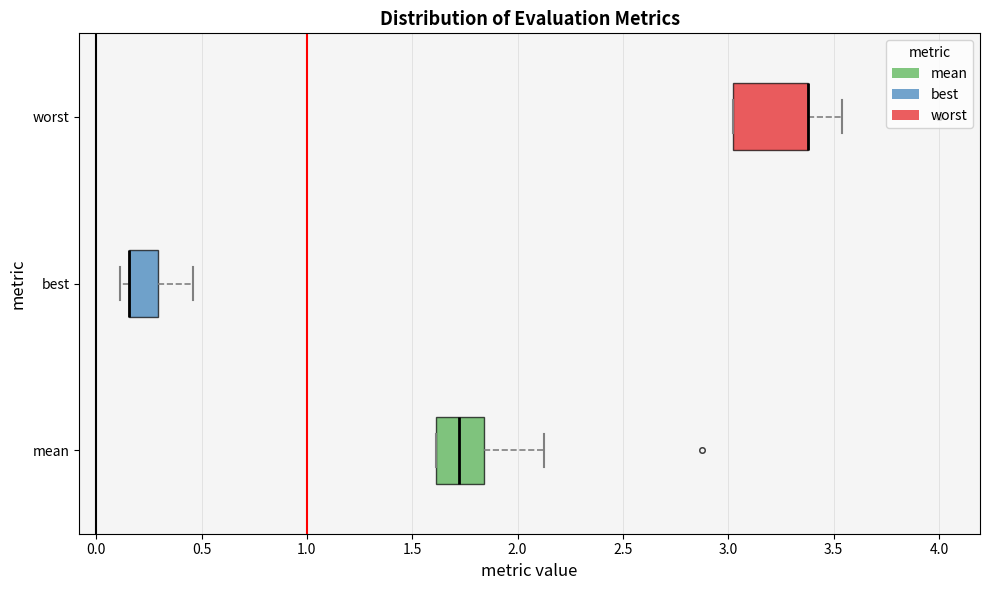

Reading bottom to top, read every box against the x-axis: the position of its median line, the range the box covers, and the ends of its whiskers. The values are not printed on the chart, so give them approximately, as read against the axis.

mean: median 1.70, box 1.60 to 1.85, whiskers 1.60 to 2.10
best: median 0.15 (drawn on the box's left edge), box 0.15 to 0.30, whiskers 0.10 to 0.45
worst: median 3.40 (drawn on the box's right edge), box 3.00 to 3.40, whiskers 3.00 to 3.55